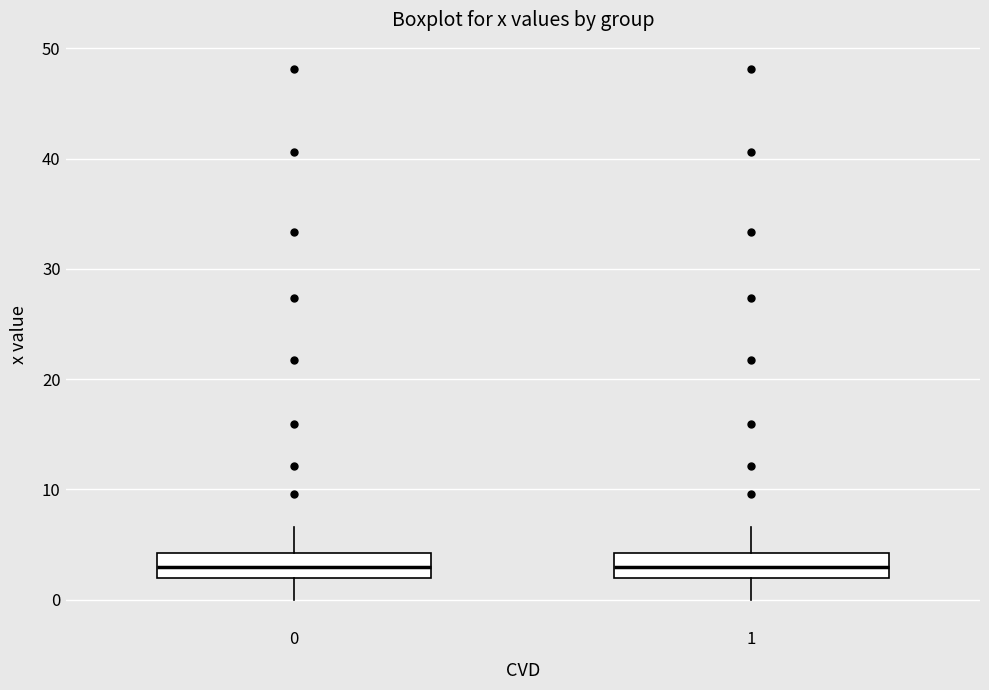

Reading left to right, transcribe this box plot: for each box, give where its median line is, the range the box spans, and where its two whiskers end, as read against the y-axis. The values are not printed on the chart, so give them approximately, as read against the axis.

0: median 3, box 2 to 4, whiskers 0 to 7
1: median 3, box 2 to 4, whiskers 0 to 7